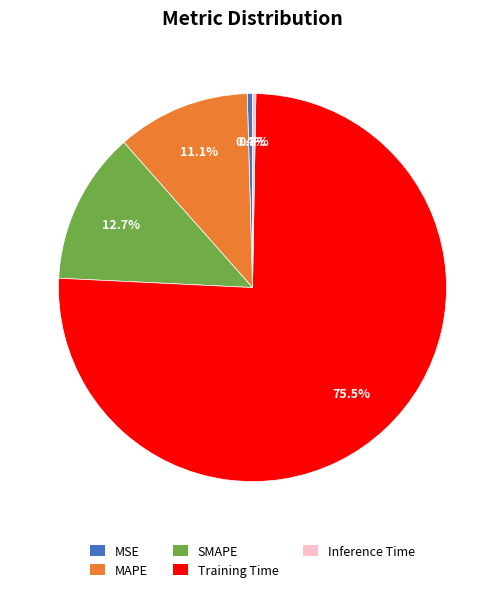

Combined, what portion of the pie is MSE and Inference Time?

0.7%